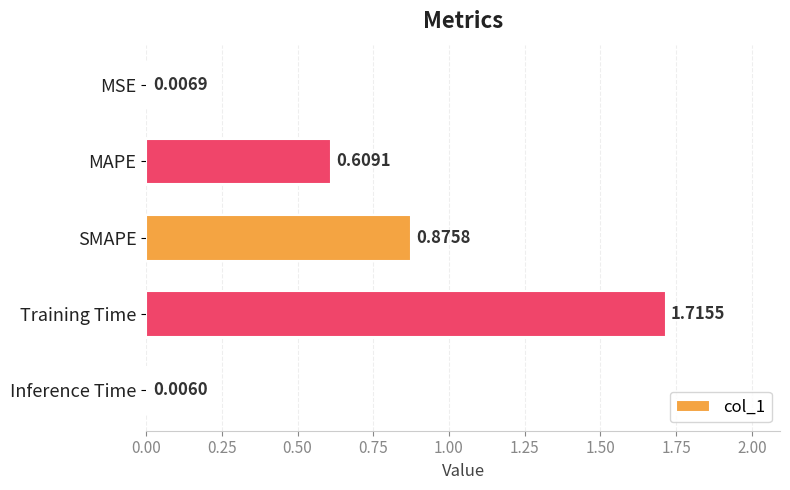

Are the bars horizontal?

Yes